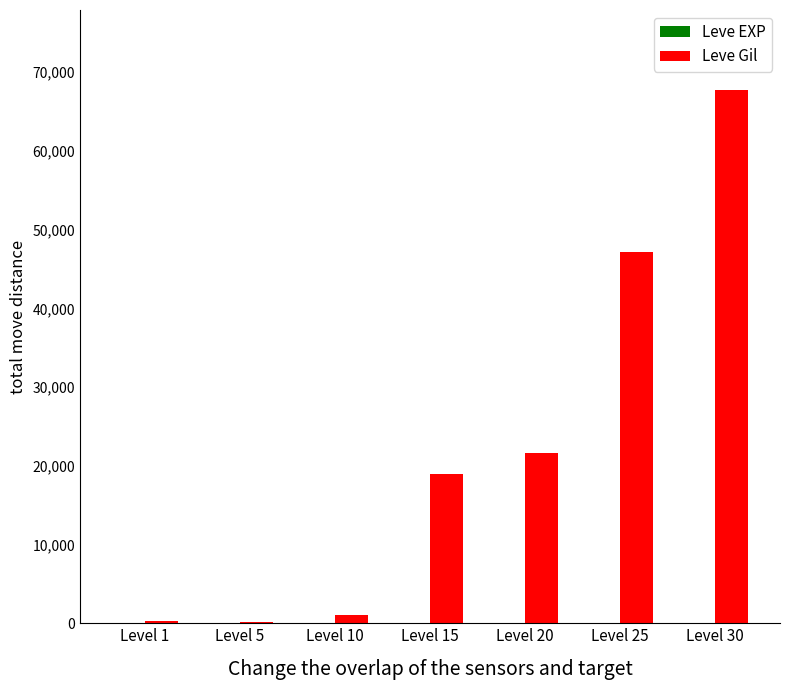

How many groups of bars are there?

7